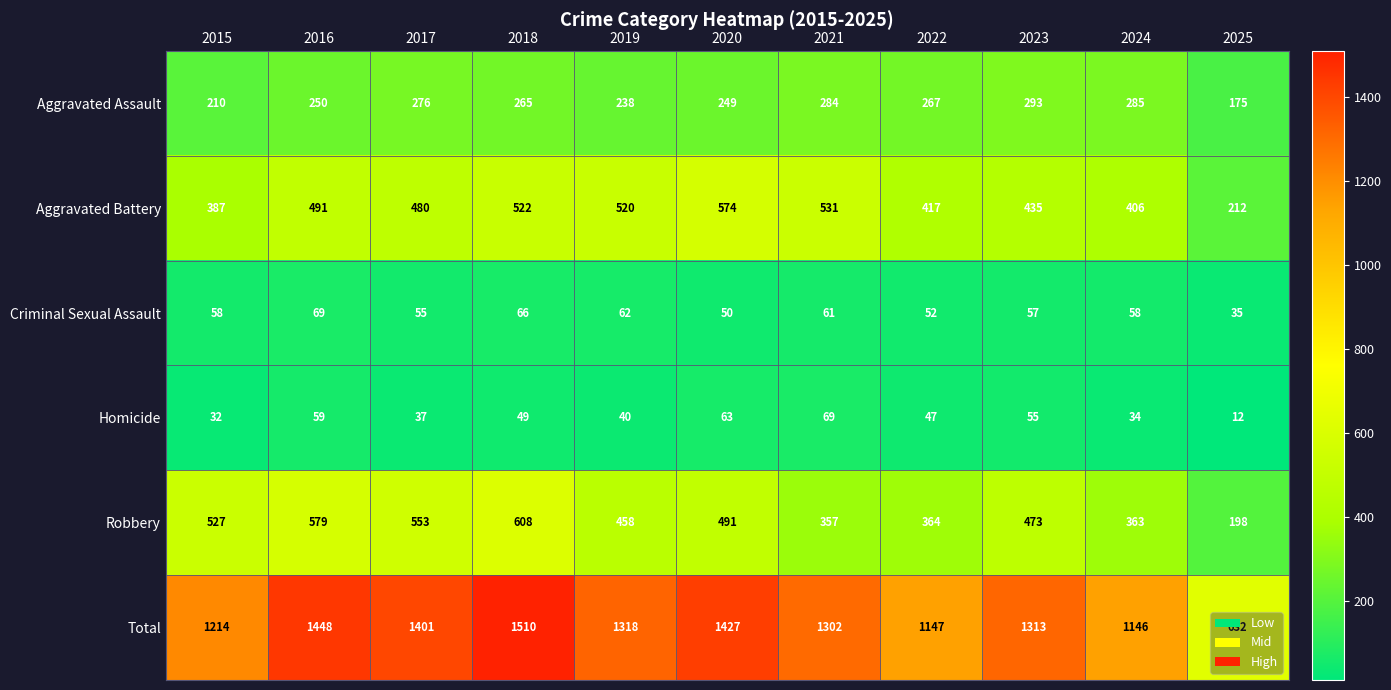

Which category has the lowest value across all series?

2025